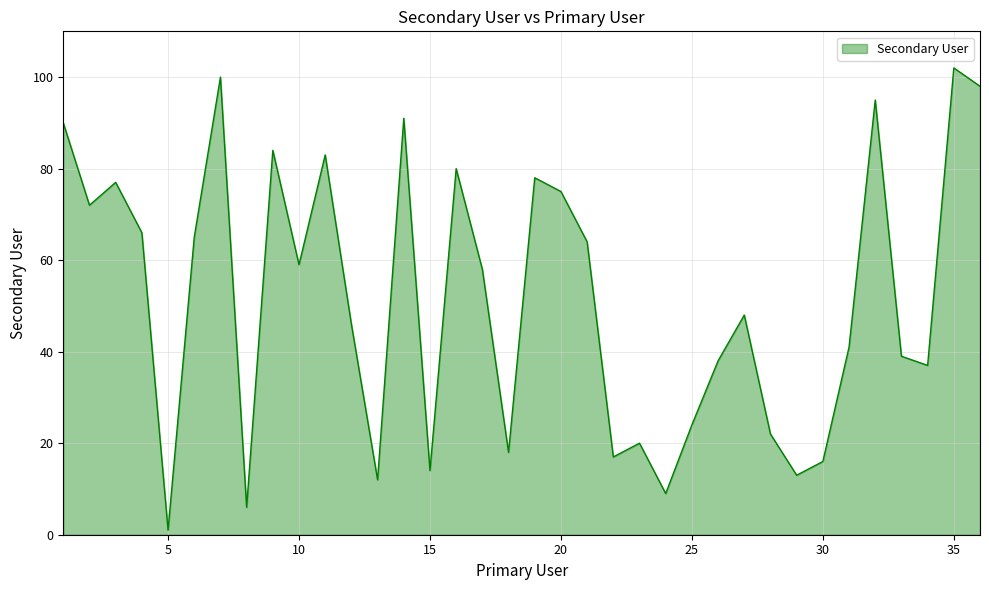

What is the difference between the maximum and minimum values?

101